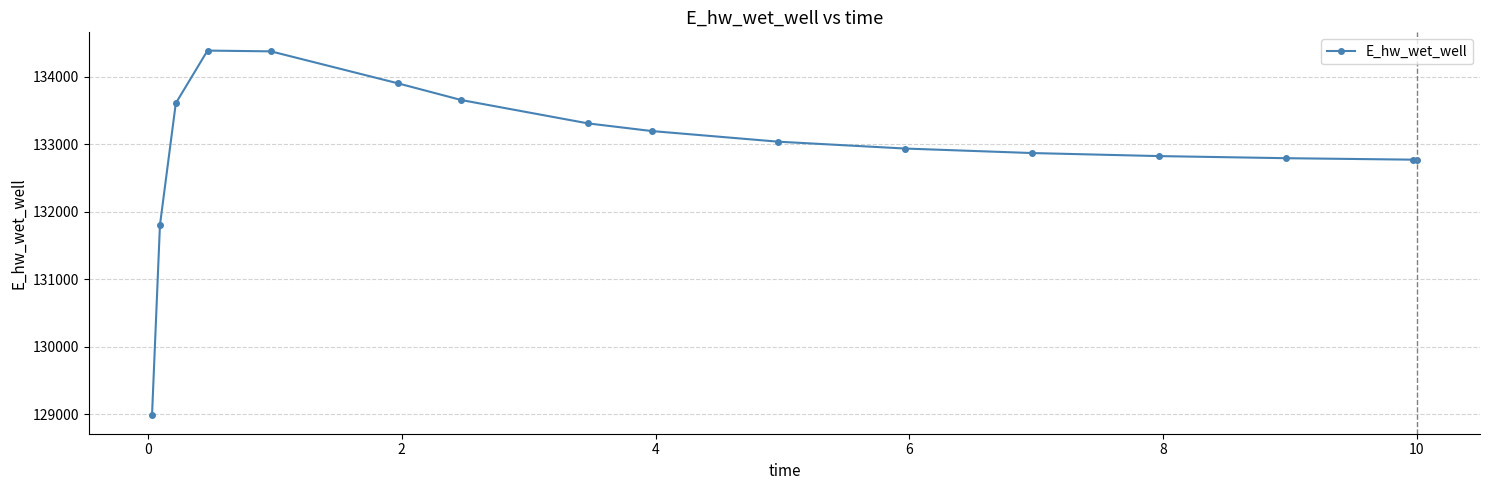

What is the minimum value shown in the chart?

128979.8